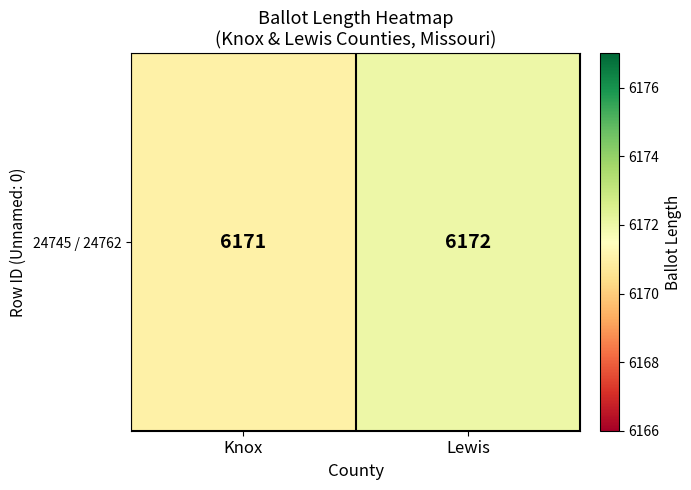

Which category has the highest value across all series?

Lewis